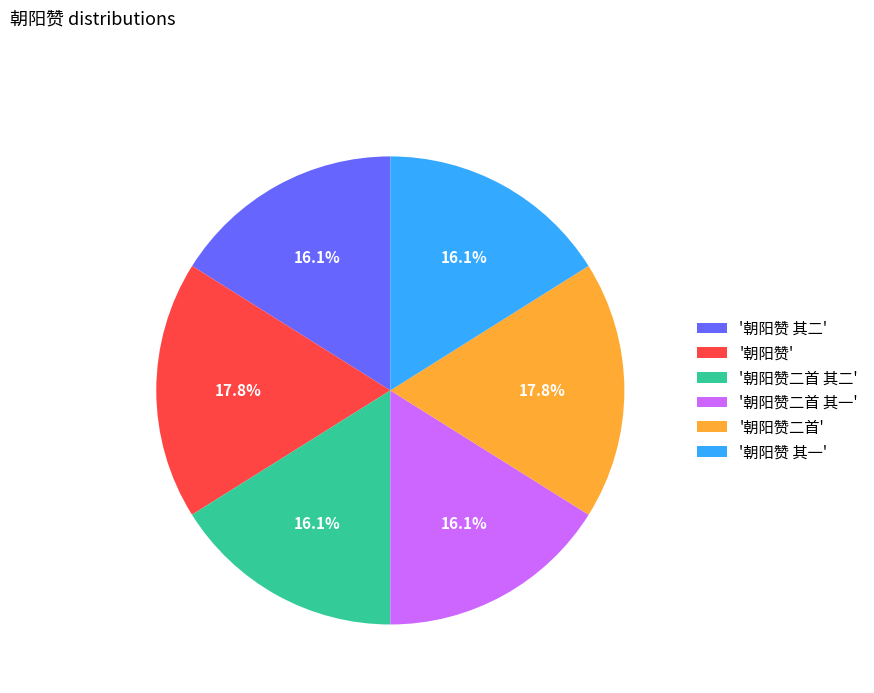

Does '朝阳赞二首 其二' account for over 50% of the chart?

No